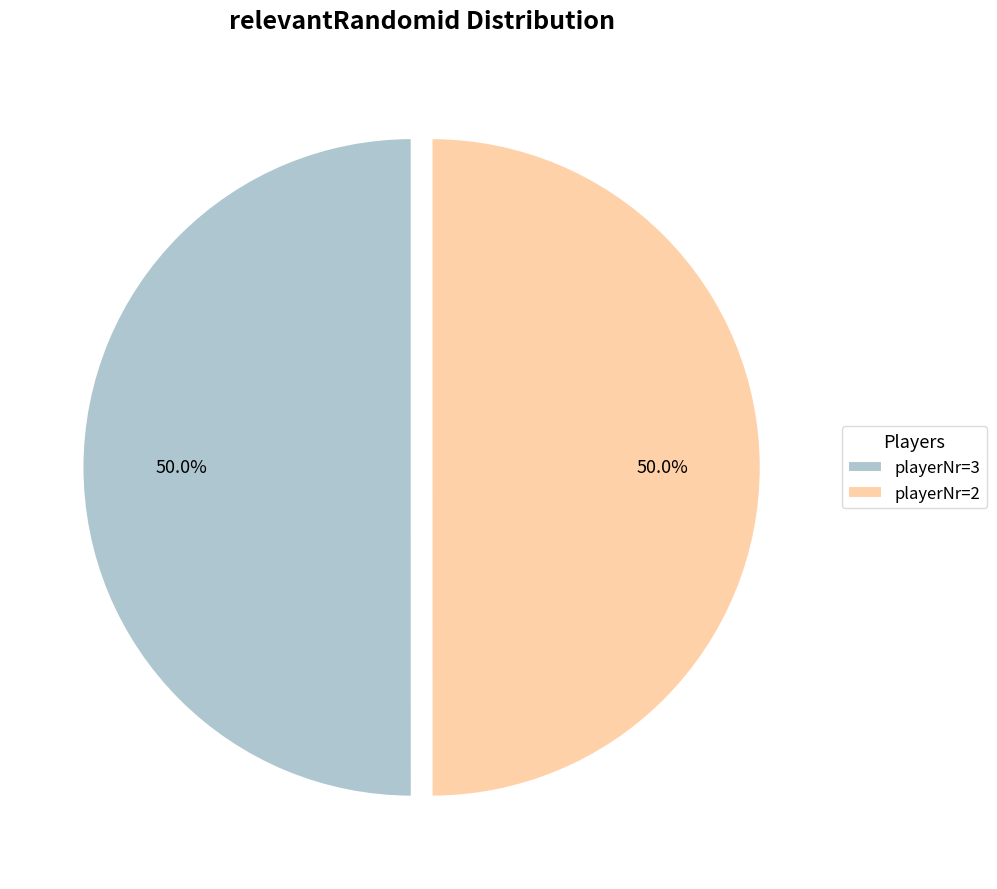

Approximately how many times larger is the value at playerNr=3 compared to playerNr=2?

1.0